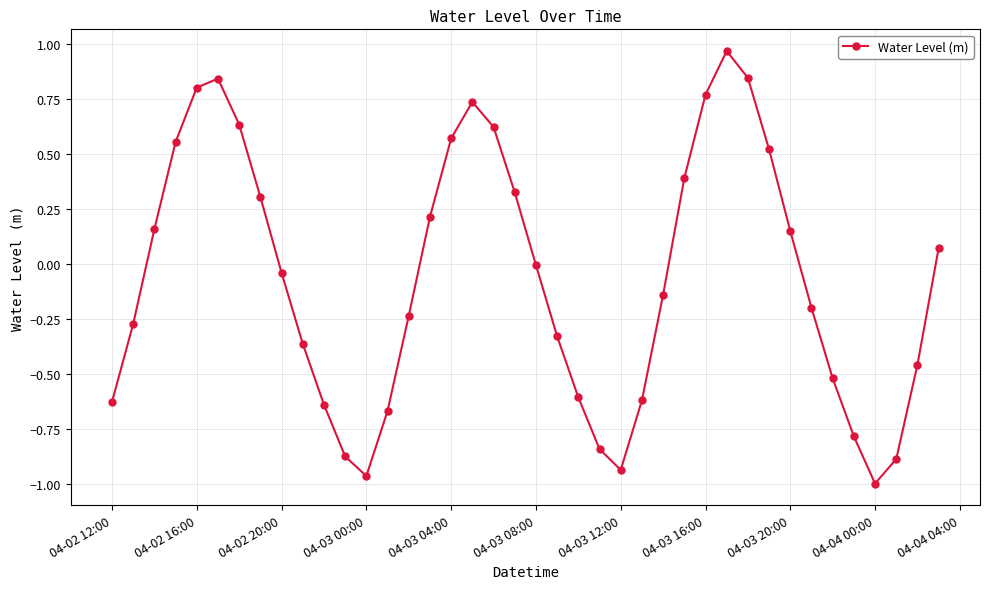

What is the difference between the maximum and minimum values?

2.0